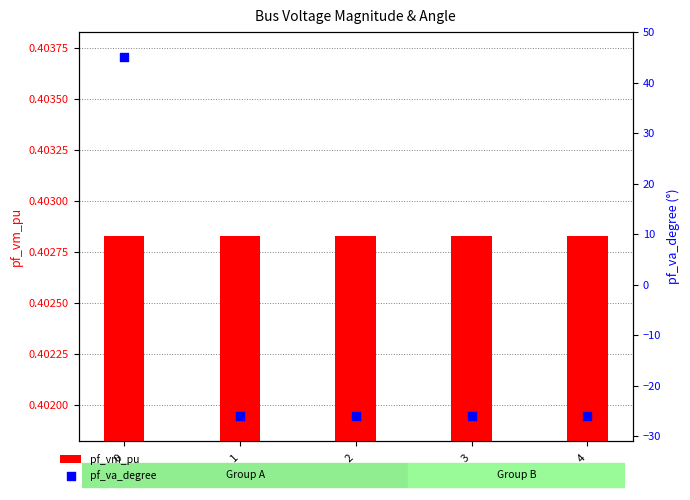

Which series reaches the minimum Y coordinate?

pf_va_degree